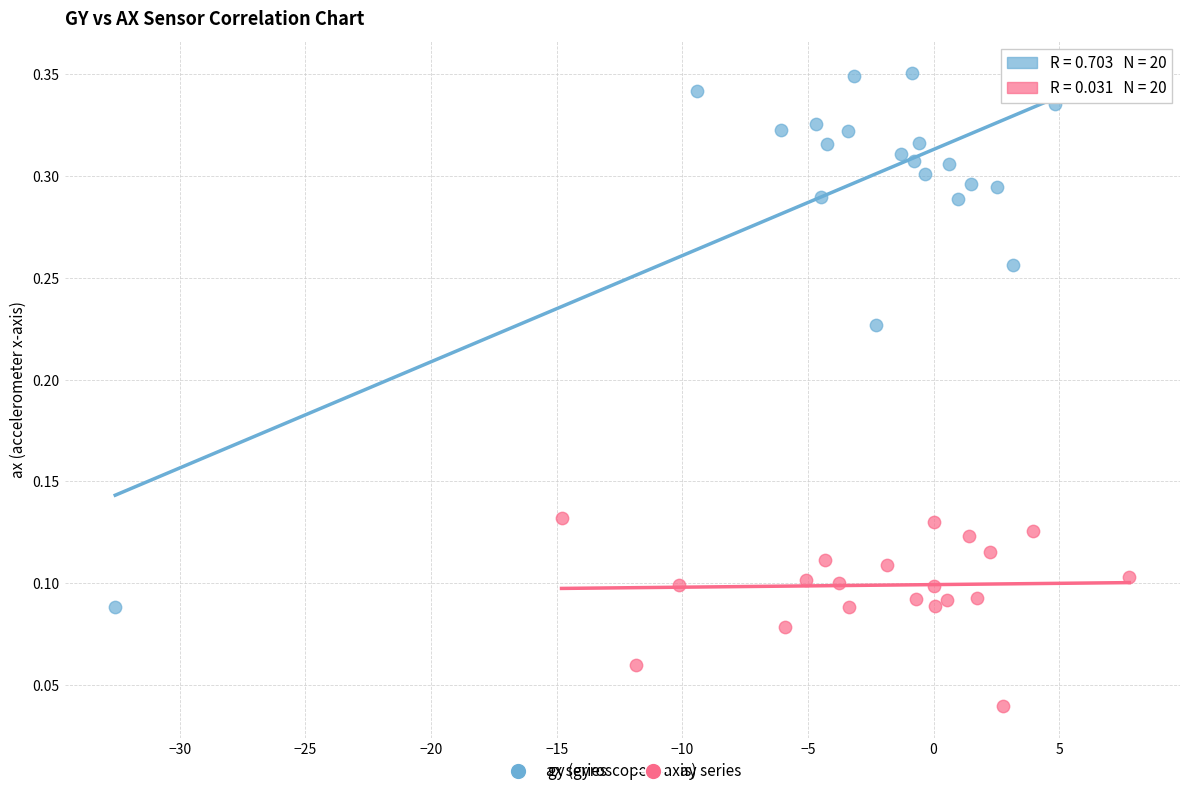

Which series reaches the maximum Y coordinate?

ax series